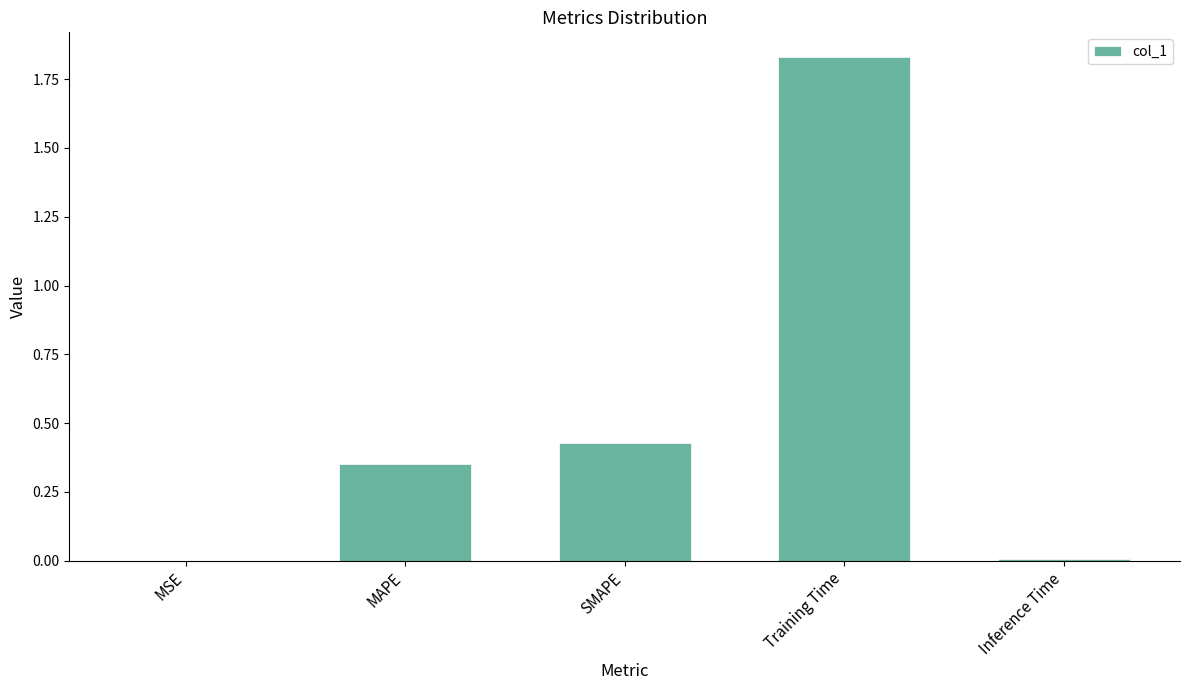

True or false: the data shows 0.0 at Inference Time.

True